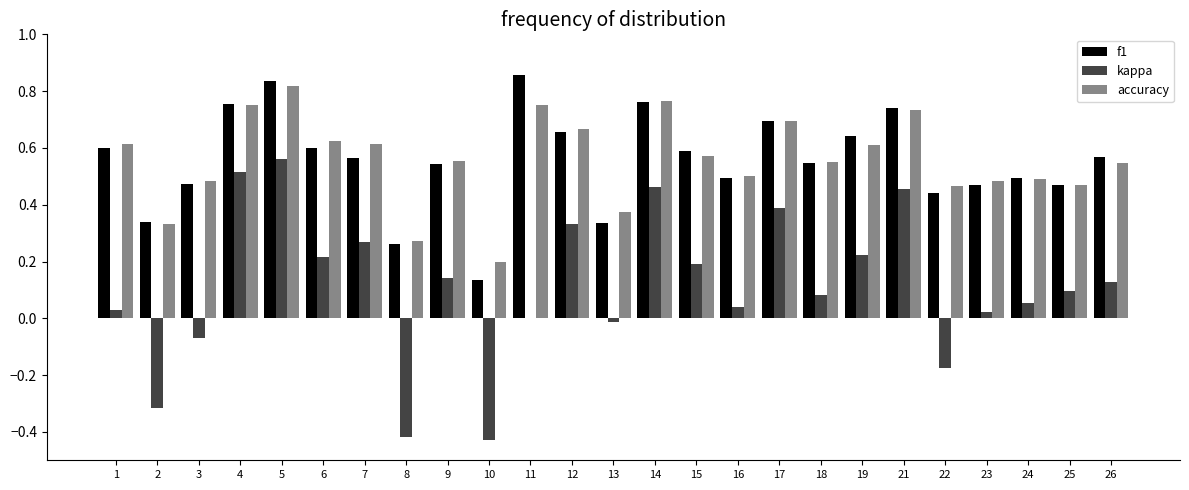

The value of f1 at 22 is 0.6. True or false?

False